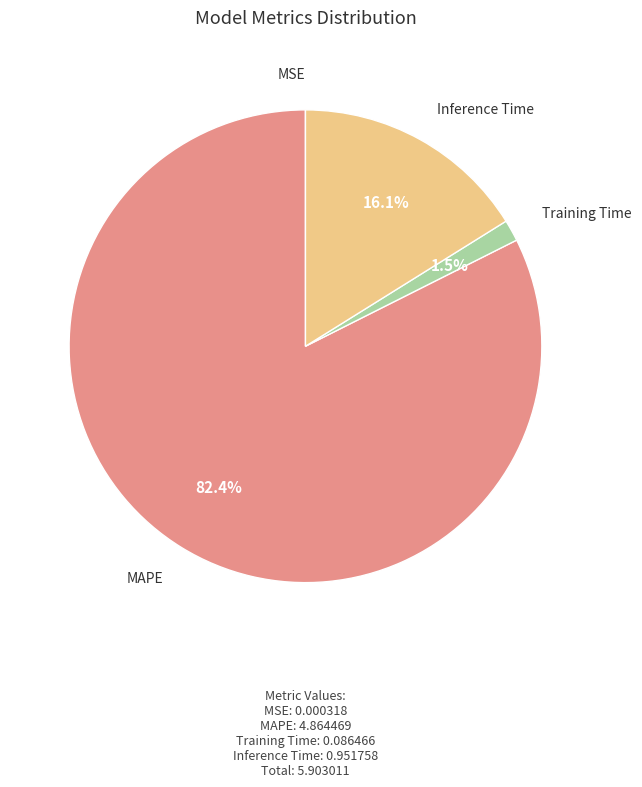

Is there any slice that represents more than half of the pie?

Yes